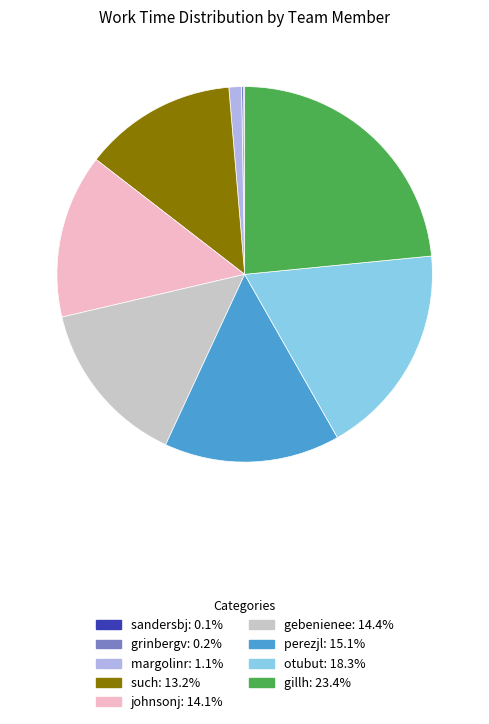

Between otubut and johnsonj, which is larger?

otubut